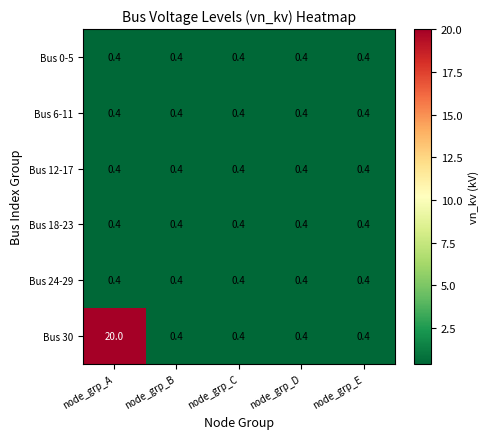

What is the maximum value shown in the chart?

20.0